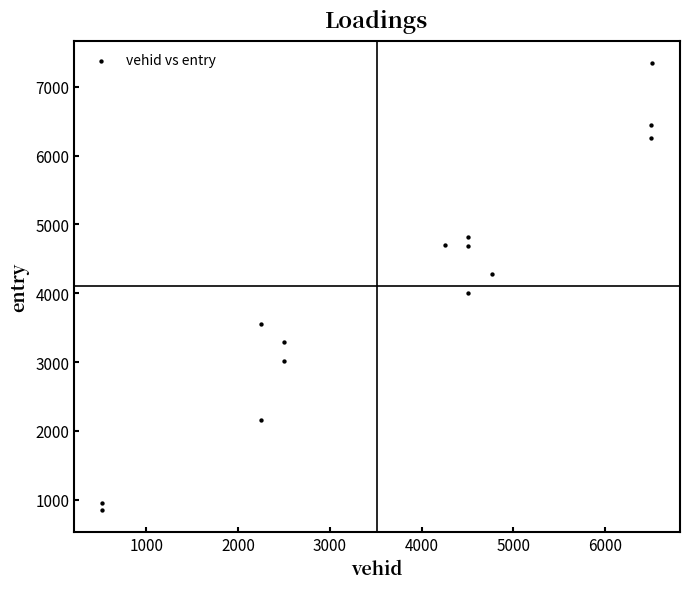

What Y value in the scatter plot is closest to 4099?

4009.1